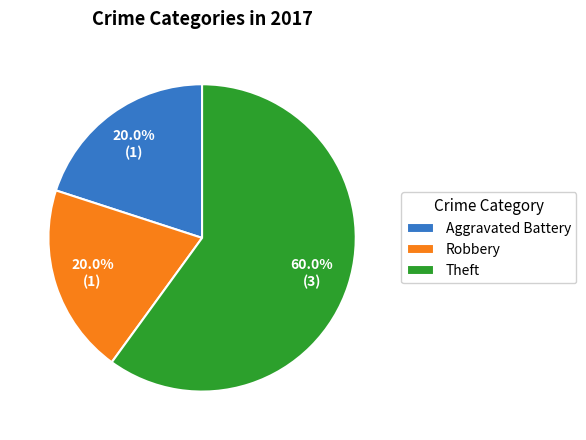

What percentage is the Theft slice, to the nearest percent?

60%